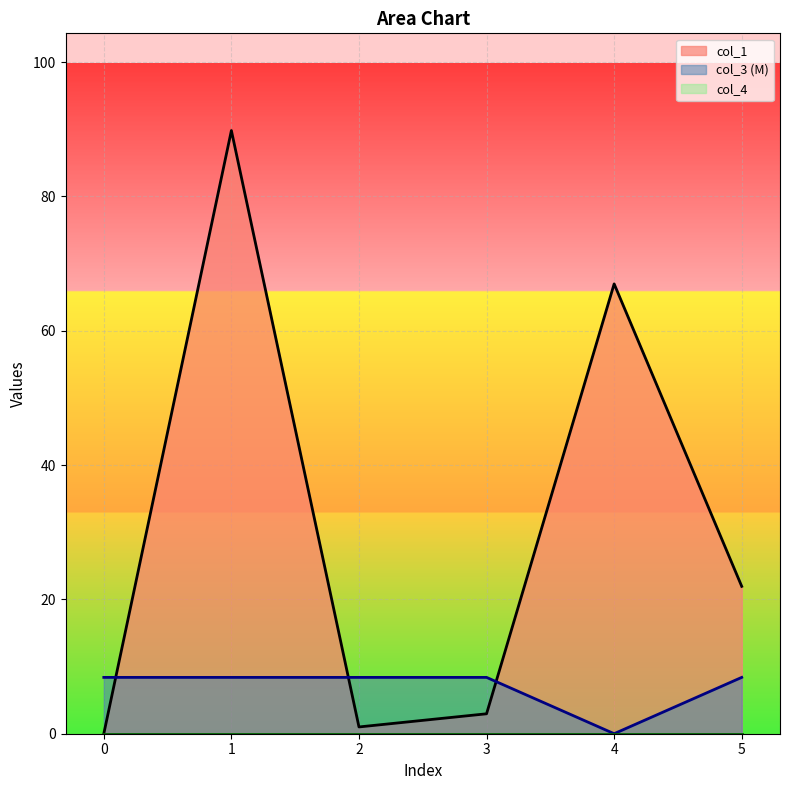

Reading left to right, what are all the values shown in this chart?

col_1: 0=0.0	1=89.8	2=1.0	3=3.0	4=67.0	5=21.9
col_3: 0=8.4	1=8.4	2=8.4	3=8.4	4=0.0	5=8.4